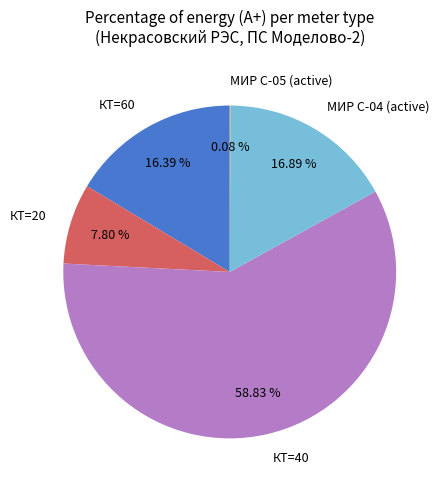

What is the ratio of the value at КТ=20 to the value at КТ=60?

0.5